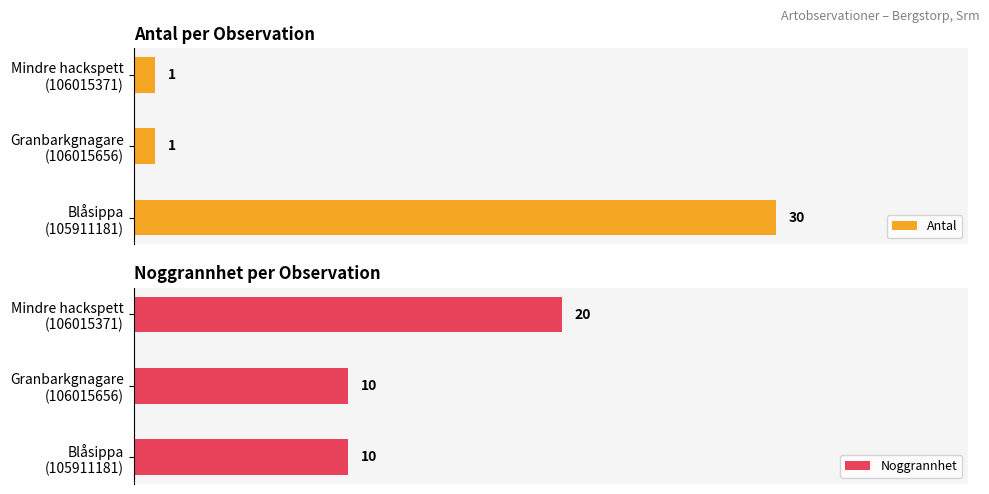

The Noggrannhet series shows 16 at Granbarkgnagare (106015656). True or false?

False